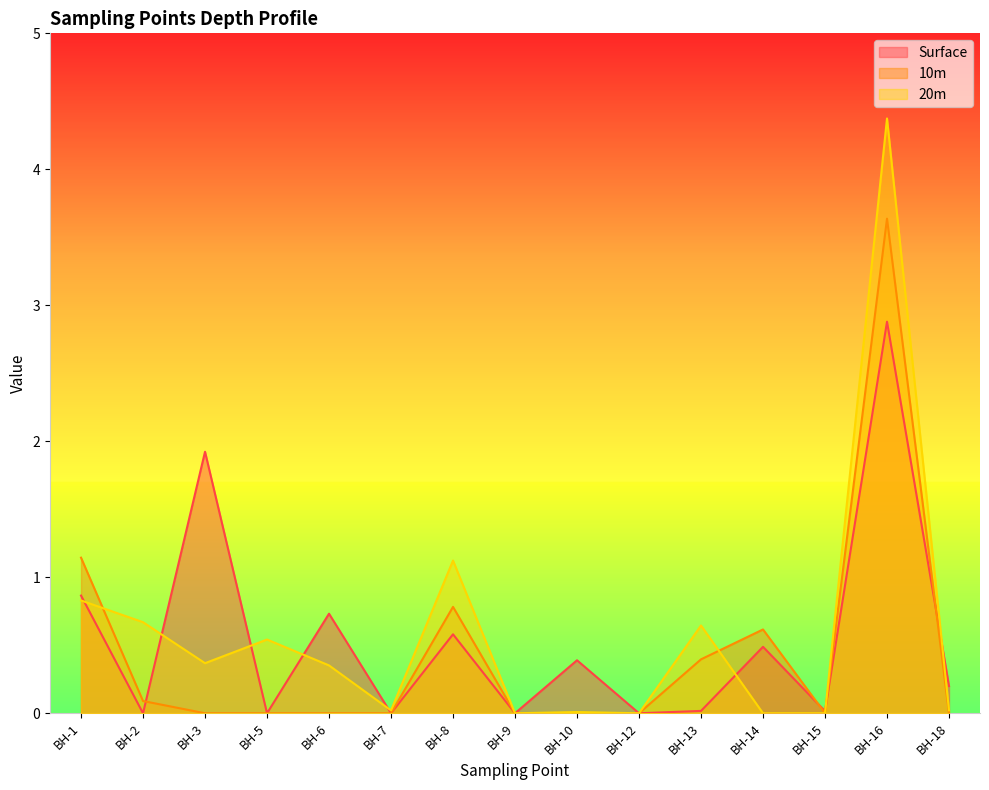

What is the total value across all series at BH-2?

0.8